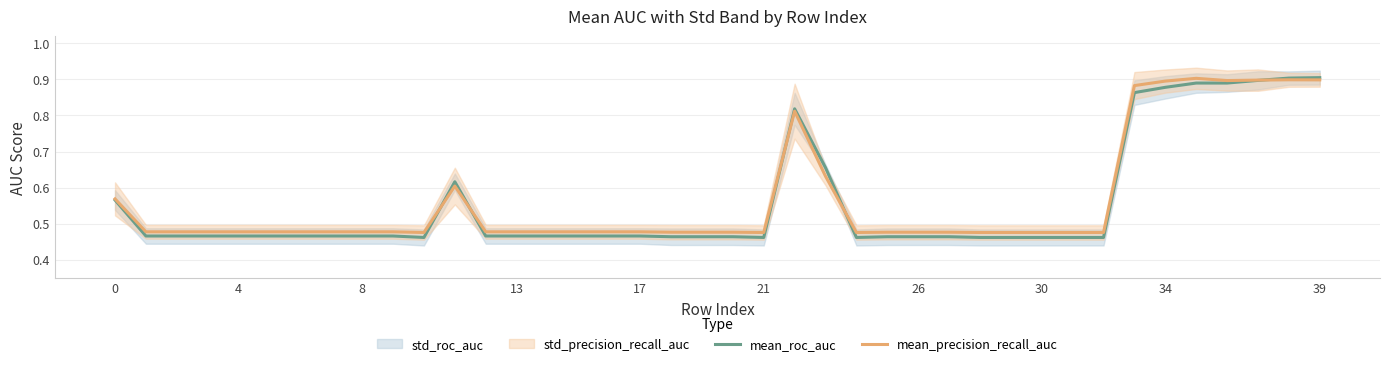

At which category does mean_precision_recall_auc reach its first local valley?

10